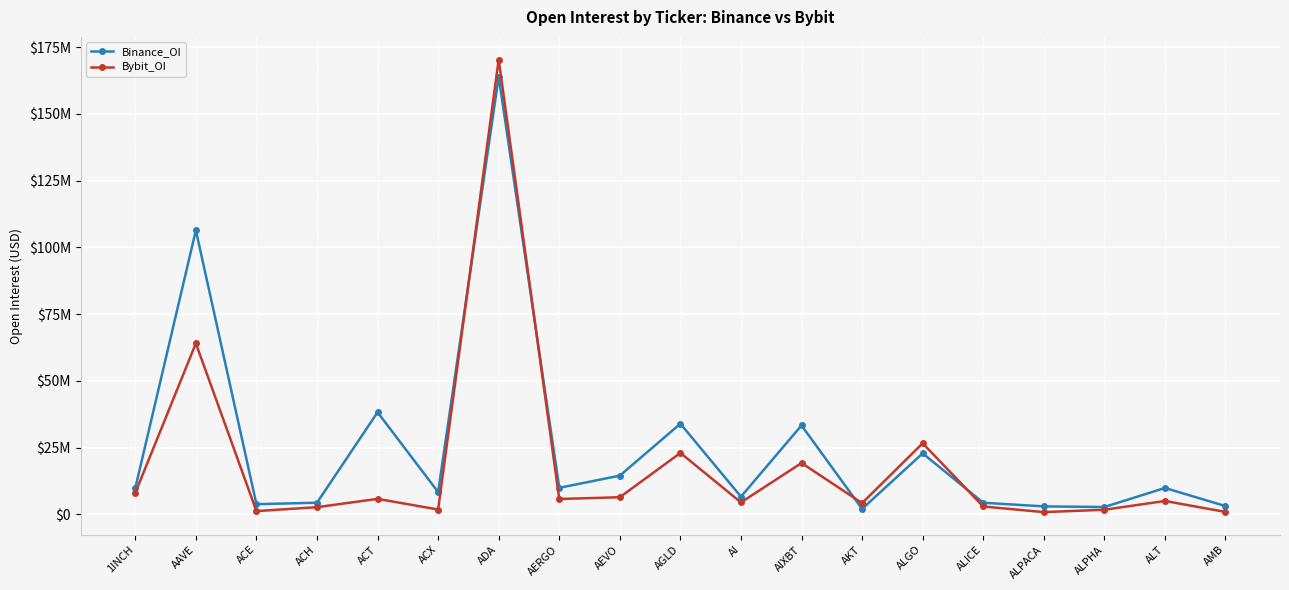

Does the chart have visible grid lines?

Yes